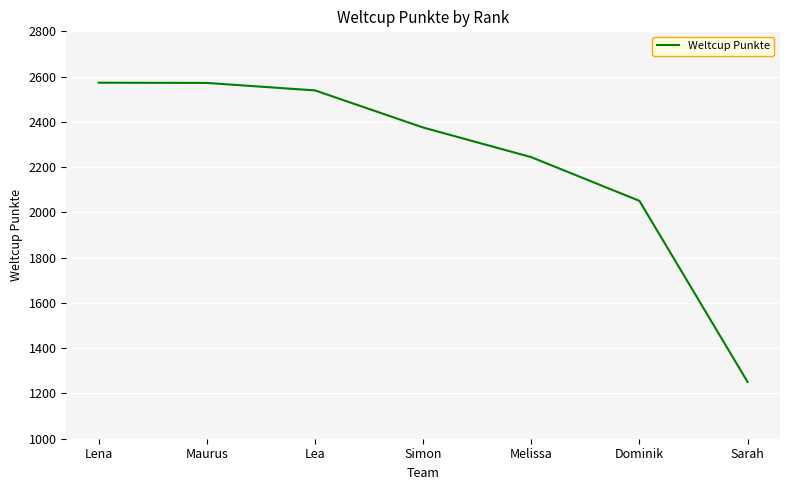

Approximately how many times larger is the value at Lena compared to Maurus?

1.0